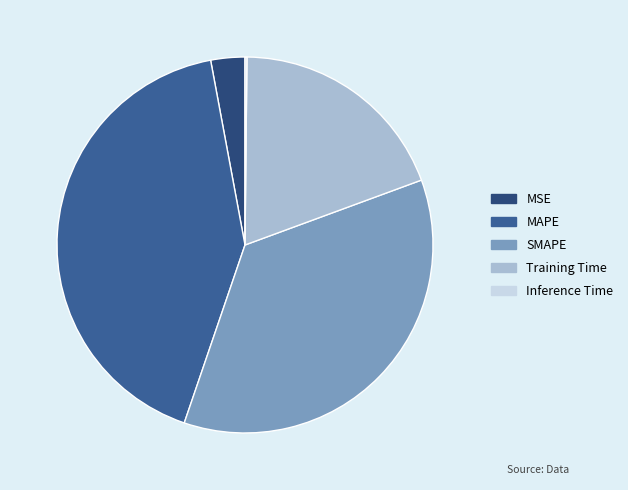

Does SMAPE account for over 50% of the chart?

No